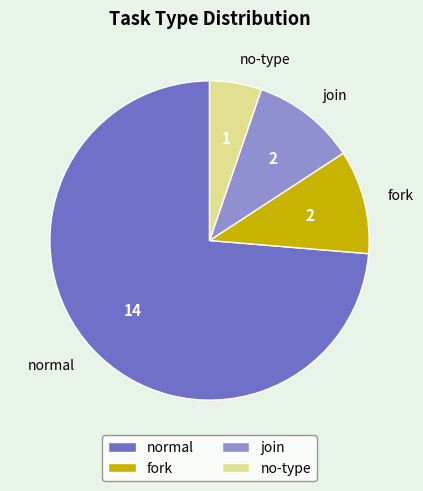

Count the number of slices in the pie.

4